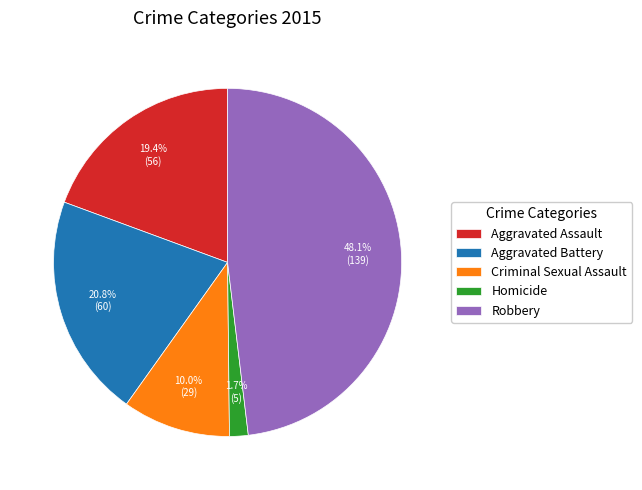

Is Aggravated Battery the majority of the pie?

No